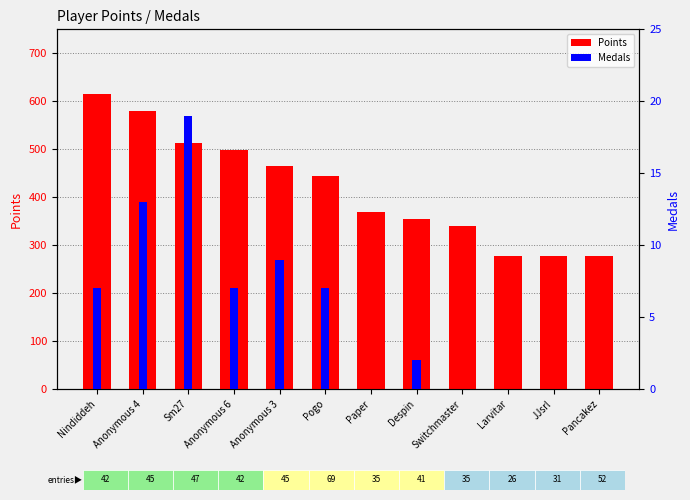

Which series changed the most between Sm27 and Switchmaster?

Points